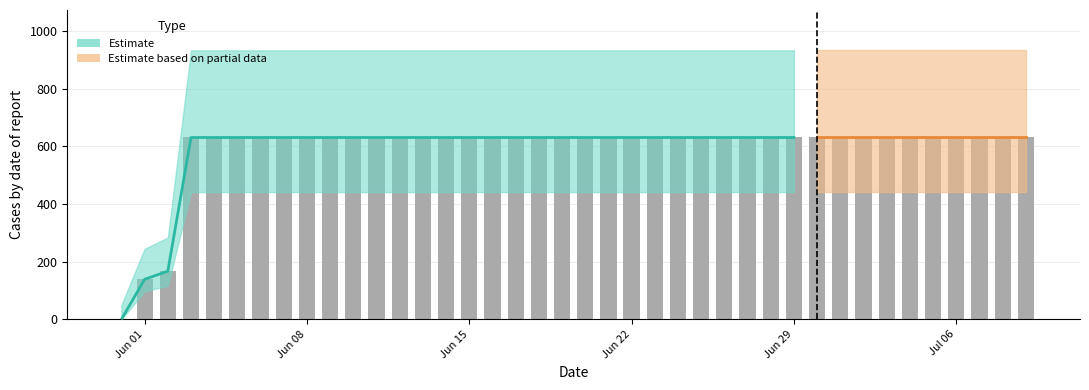

Are the bars grouped side by side (vs. stacked)?

No